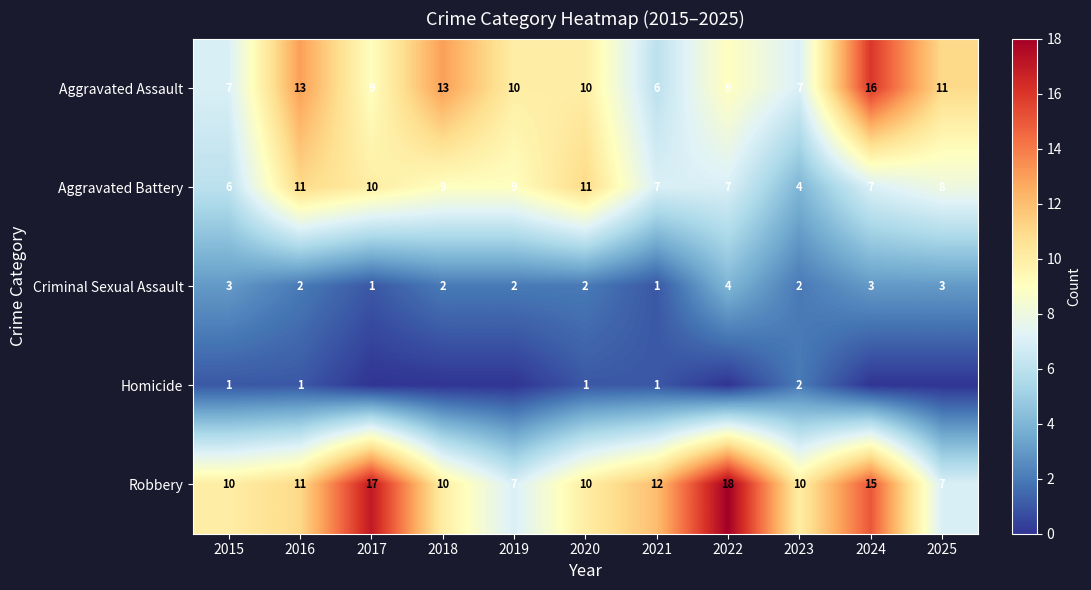

Is it true that Aggravated Assault equals 7 at 2015?

True